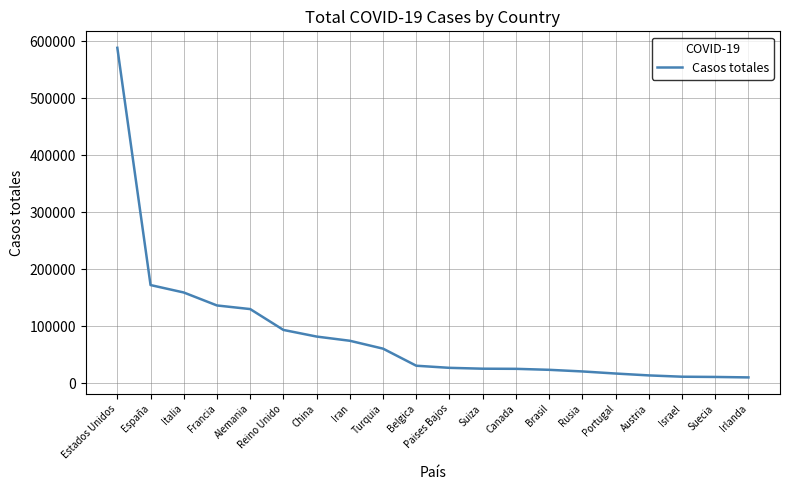

What value does the data have at Israel, to the nearest 100?

11900